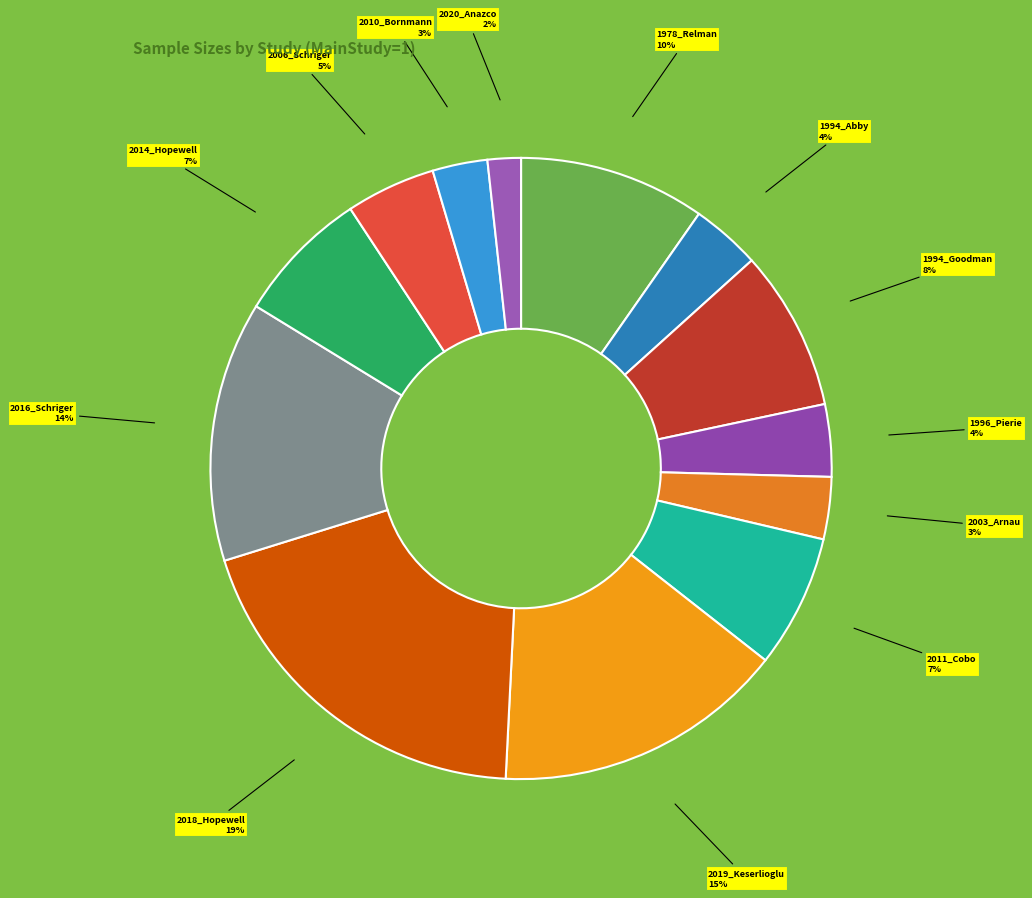

How many slices are in this pie chart?

13